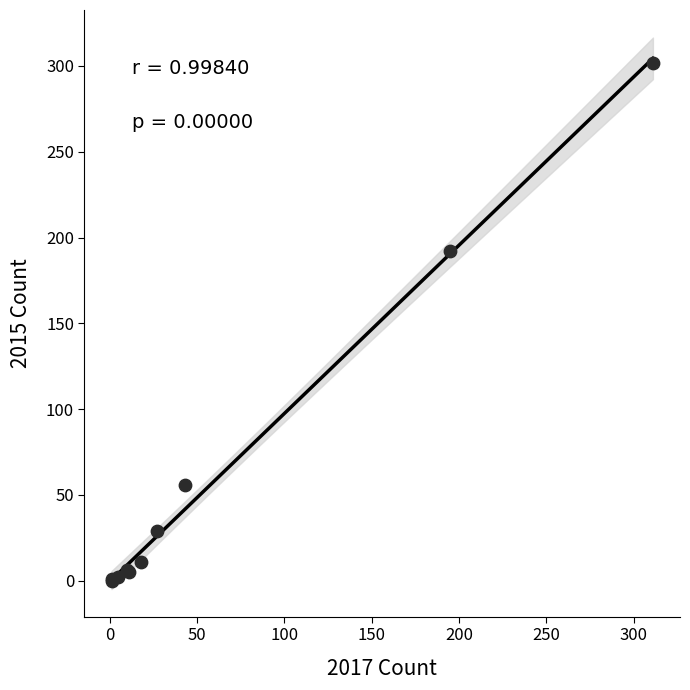

What Y value in the scatter plot is closest to 151?

192